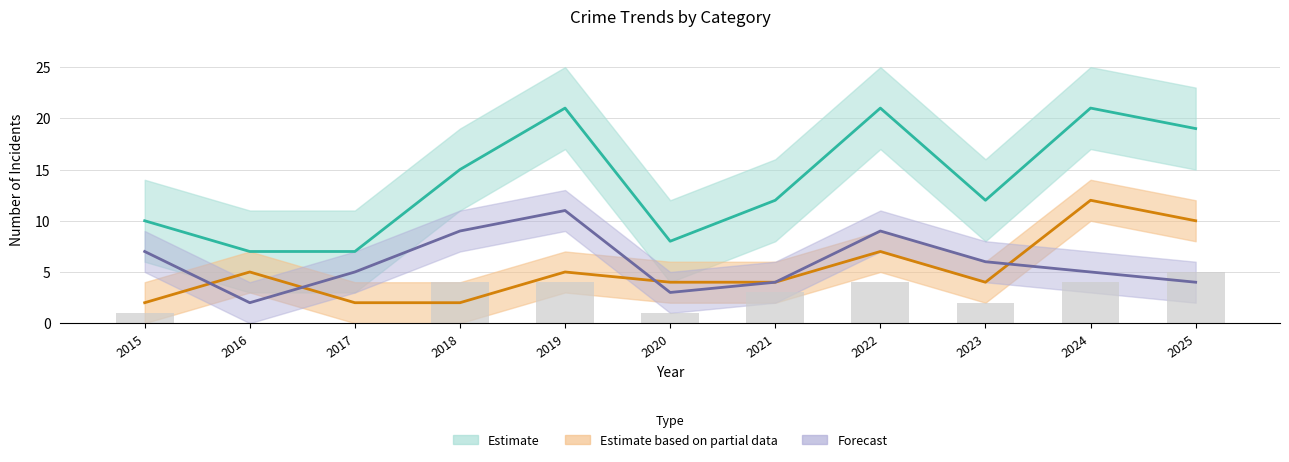

What value does the Robbery series have at 2019?

5